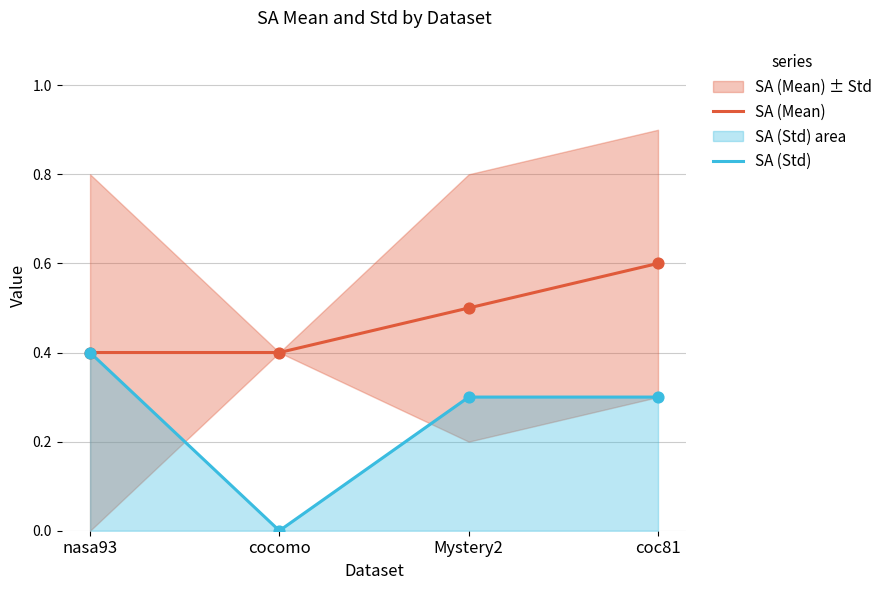

Is the value of SA (Mean) at cocomo greater than the value of SA (Std) at coc81?

Yes